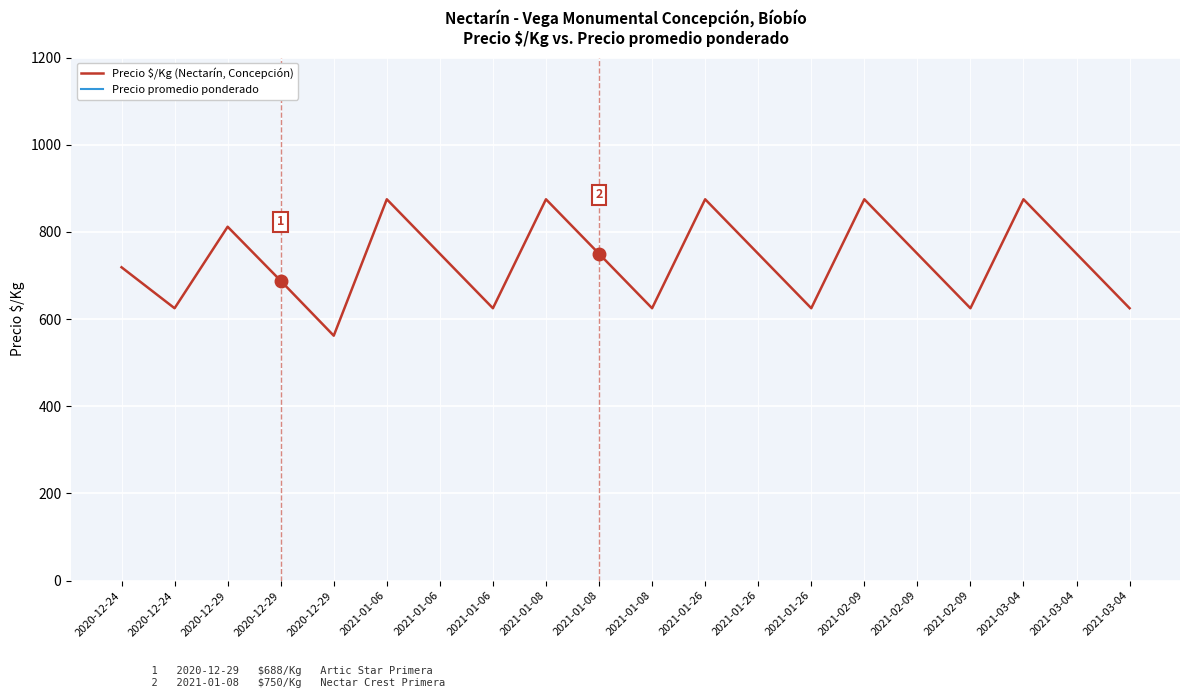

Where is Precio $/Kg (Nectarín, Concepción) nearest to the value 718?

2020-12-24